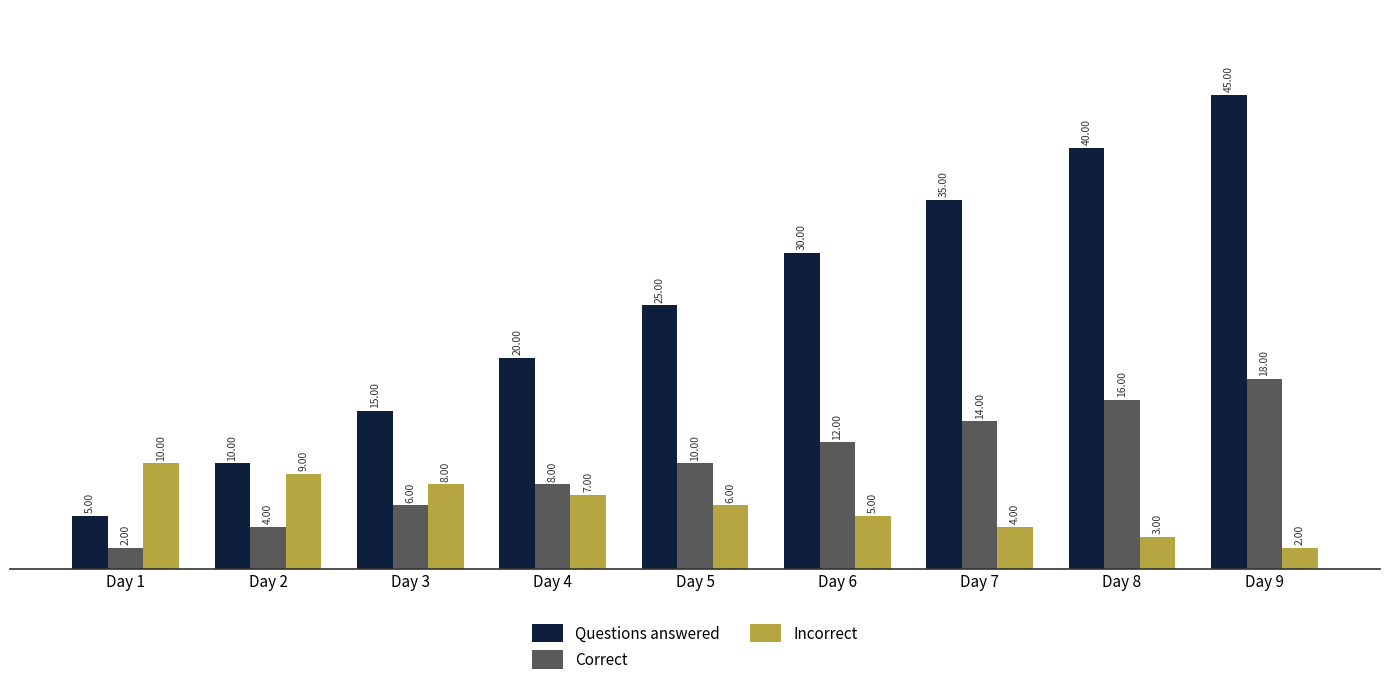

List the series in order of their overall mean, lowest first.

Incorrect, Correct, Questions answered